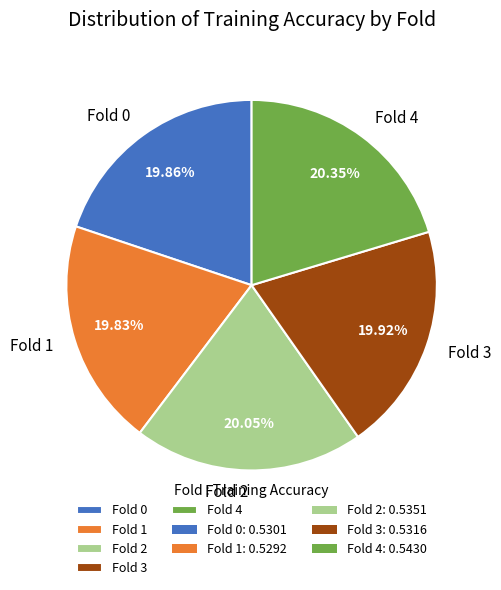

Between Fold 1 and Fold 4, which is larger?

Fold 4